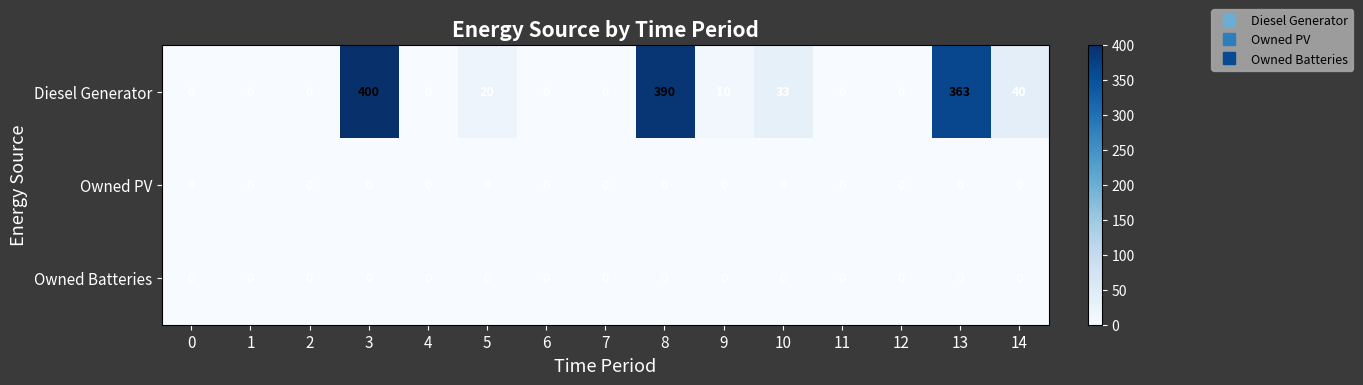

Is it true that Owned PV equals 0 at 14?

True